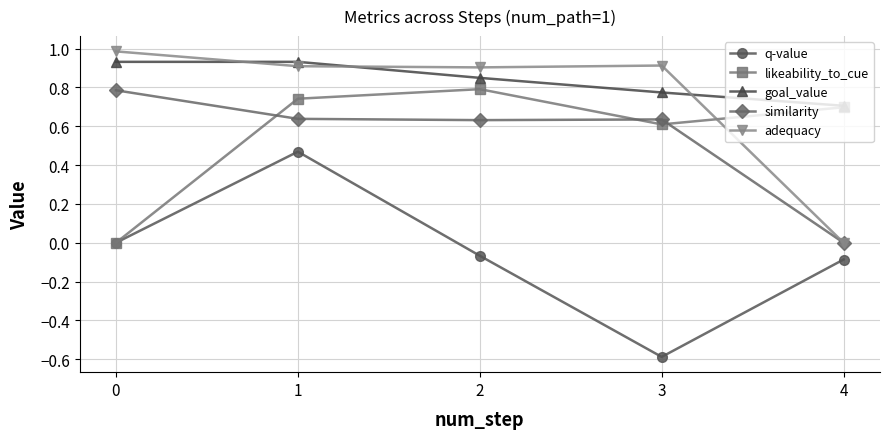

Is it true that goal_value equals 0.8 at 2?

True